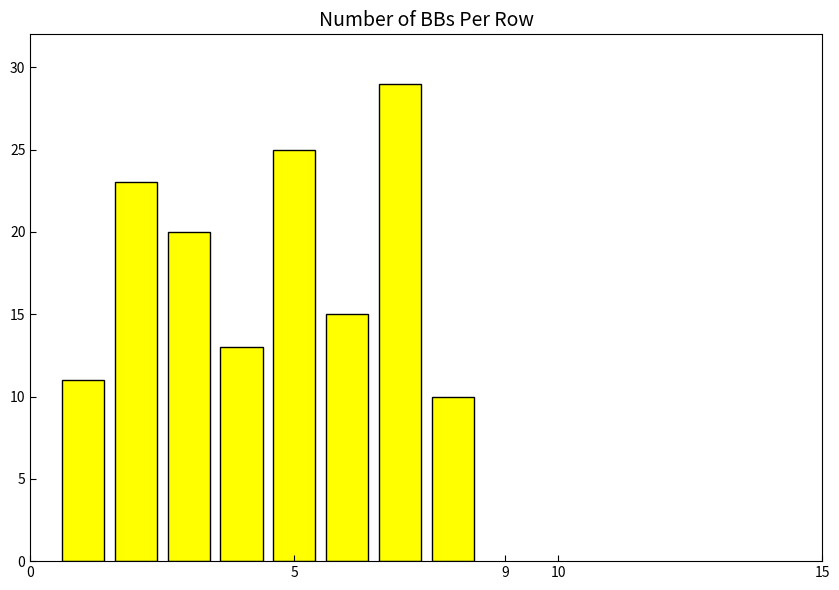

Reading right to left, what are all the values shown in this chart?

10	29	15	25	13	20	23	11